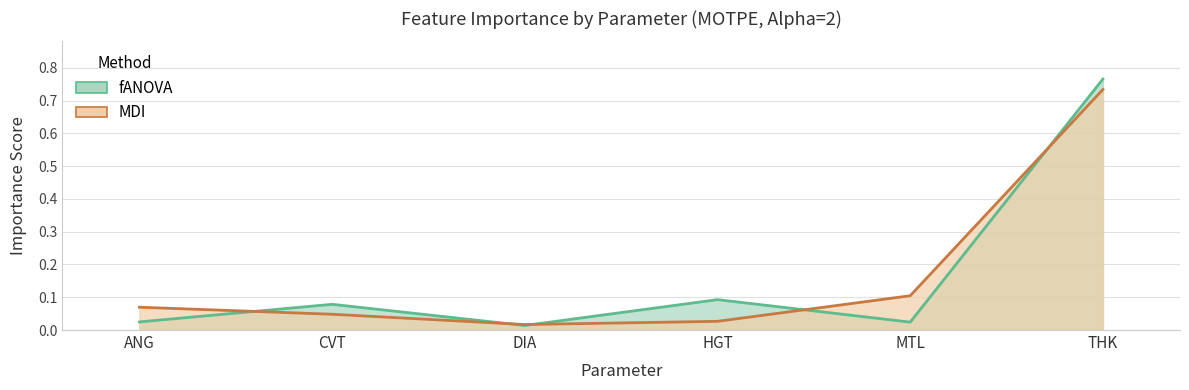

What position from the right is THK?

1